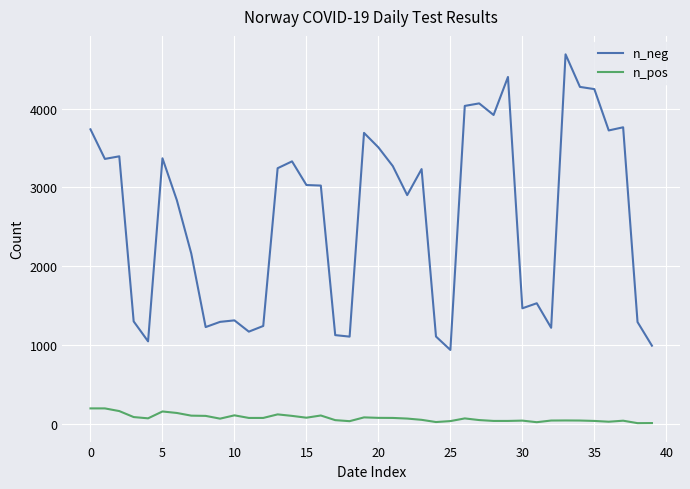

What is the maximum value for n_pos?

198